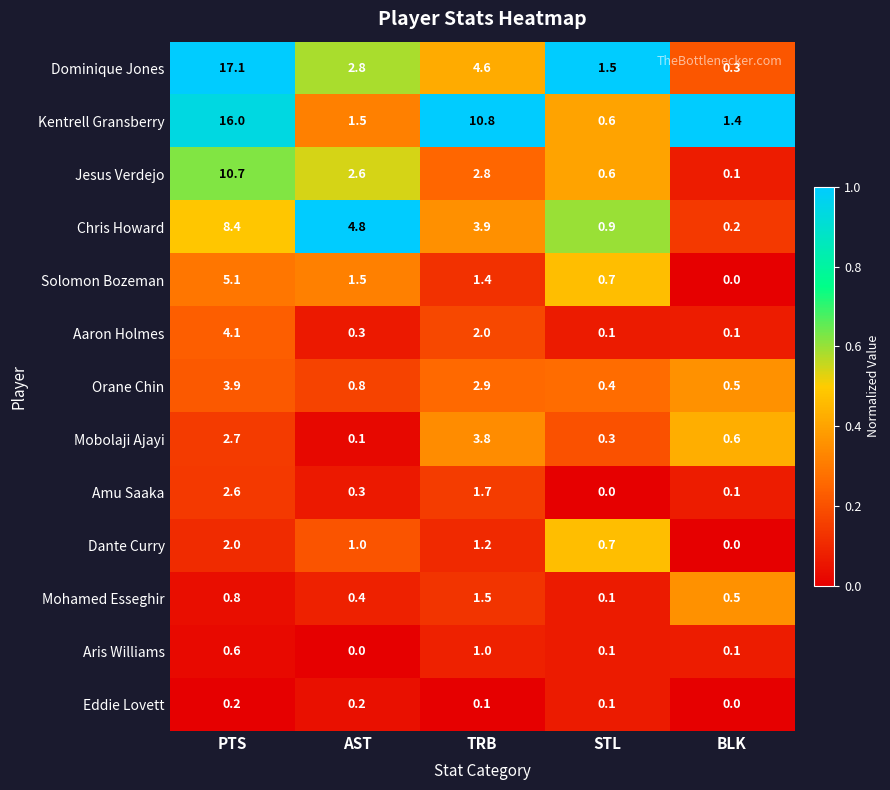

What is the total value across all series at BLK?

3.9